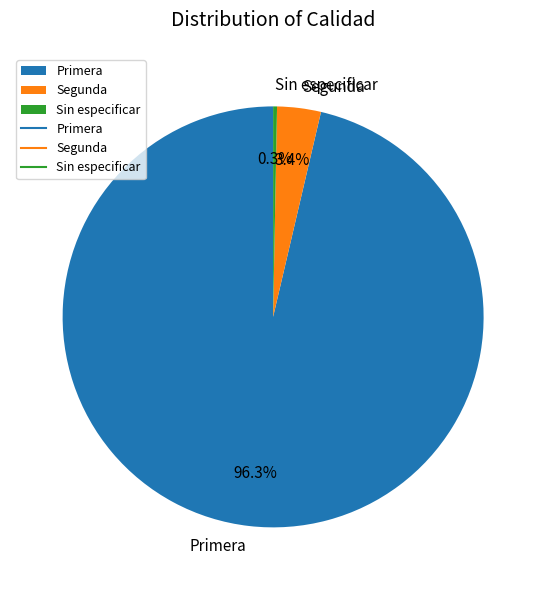

To the nearest percent, what portion does Sin especificar represent?

0%